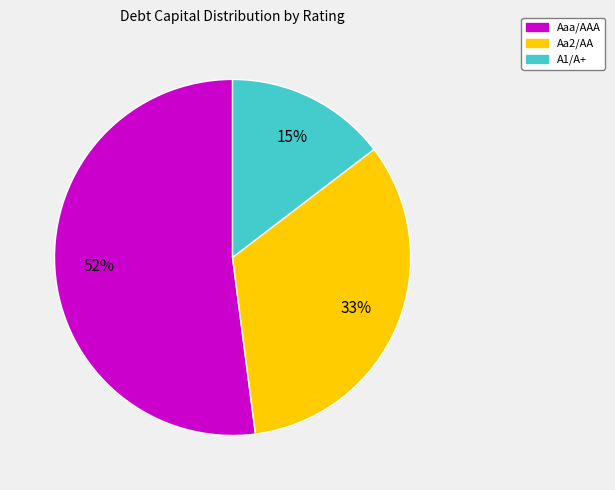

True or false: A1/A+ accounts for 15% of the total.

True